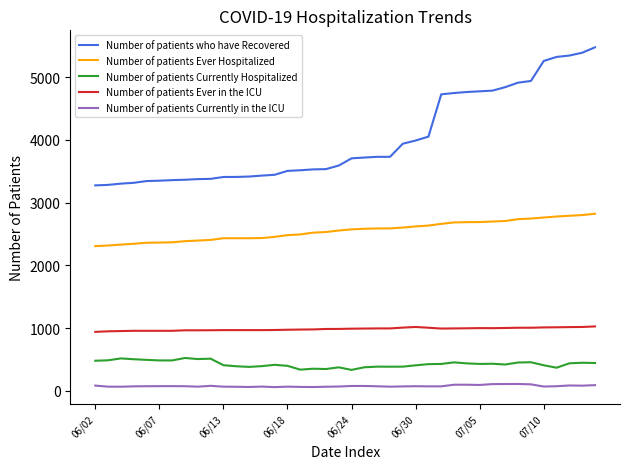

What is the minimum value for Number of patients Ever Hospitalized?

2307